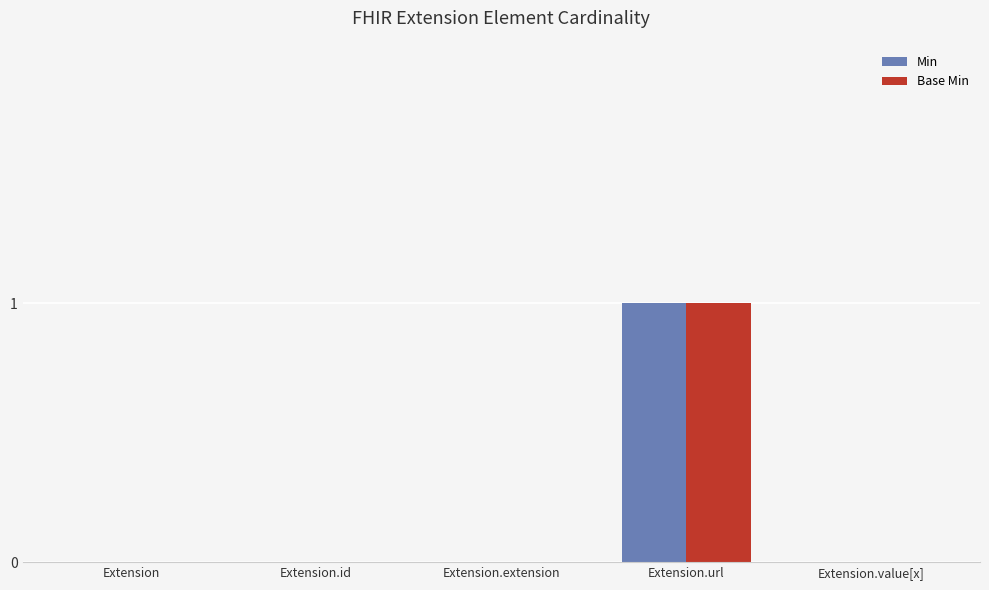

What is the sum of the Base Min values at Extension.url and Extension.extension?

1